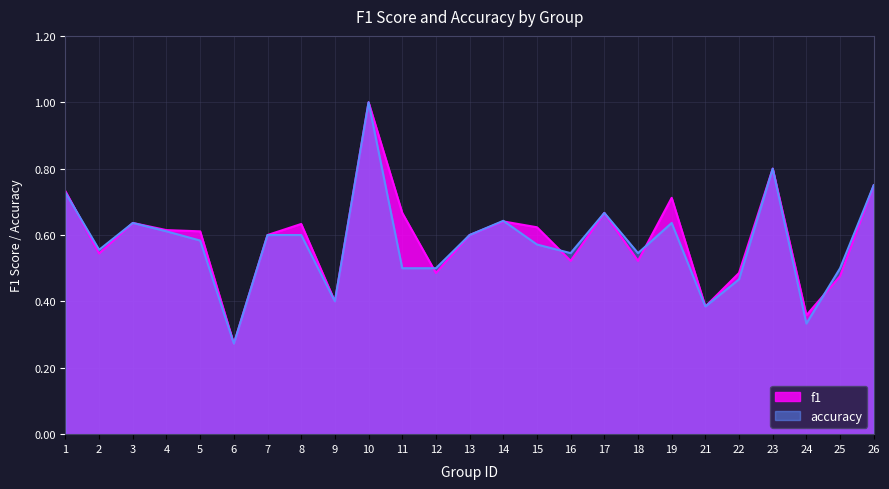

Rank the categories by accuracy value from lowest to highest.

6, 24, 21, 9, 22, 11, 12, 25, 16, 18, 2, 15, 5, 7, 8, 13, 4, 3, 19, 14, 17, 1, 26, 23, 10